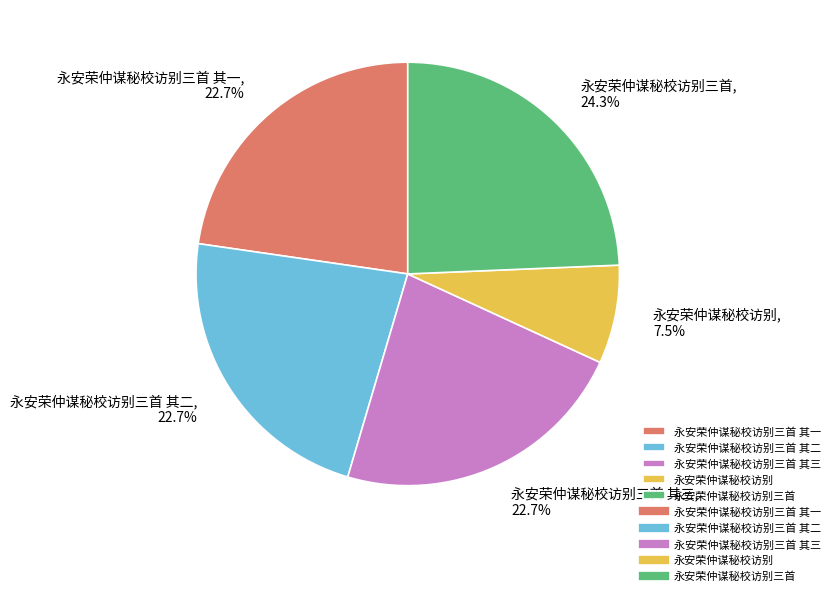

To the nearest percent, what is the difference between the 永安荣仲谋秘校访别 and 永安荣仲谋秘校访别三首 其三 slice percentages?

15%